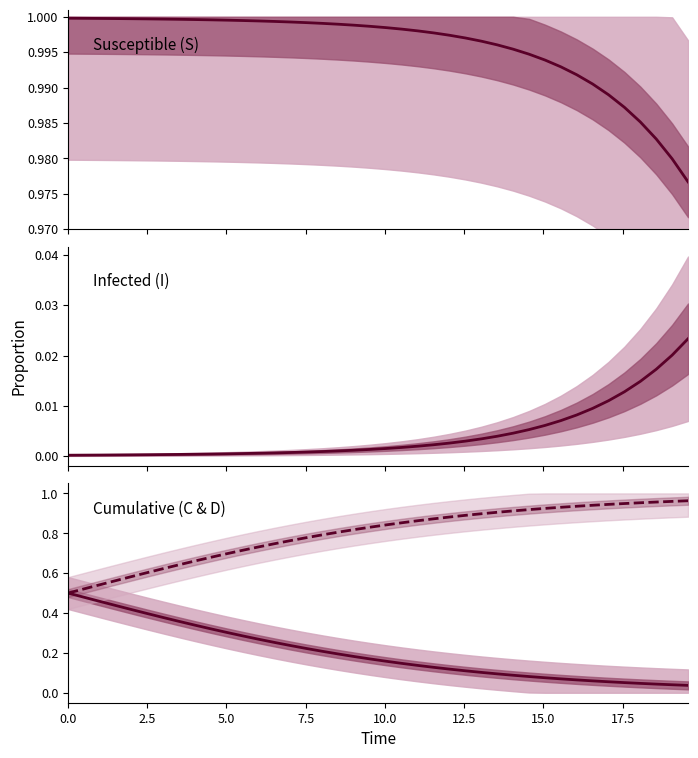

True or false: C has more than 1 interior local peaks.

False